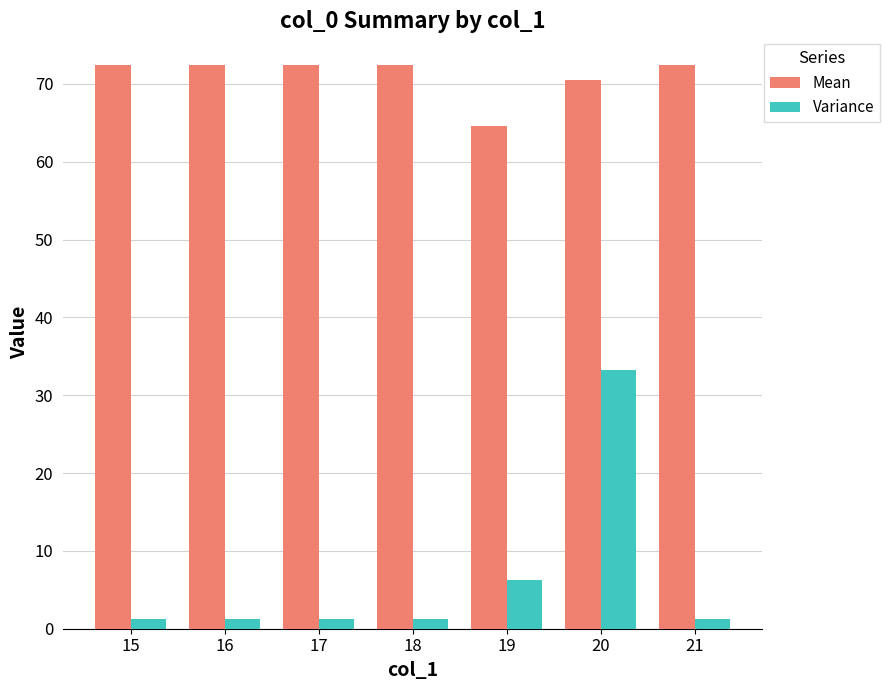

What is the total value across all series at 15?

73.8